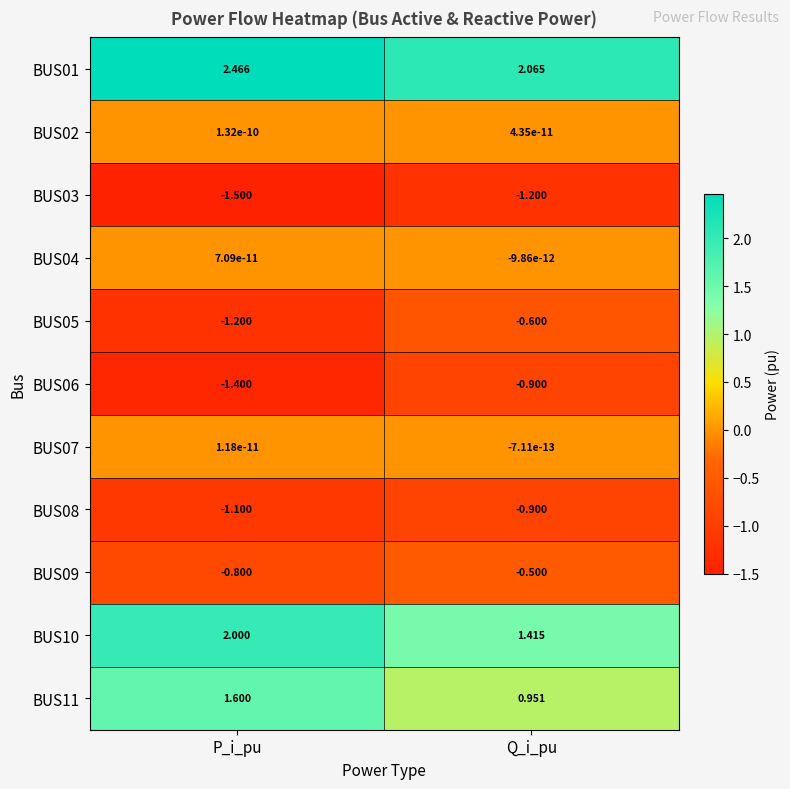

List the labels in order of BUS11 value, largest first.

P_i_pu, Q_i_pu